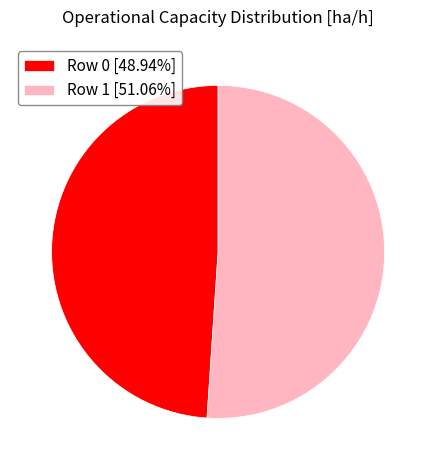

Is there any slice that represents more than half of the pie?

Yes